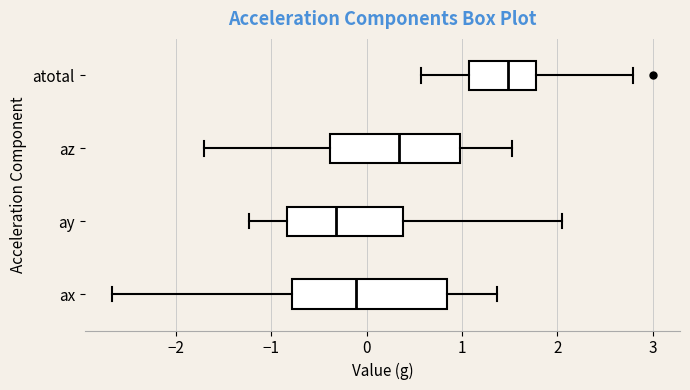

Which box has the furthest to the left median line?

ay